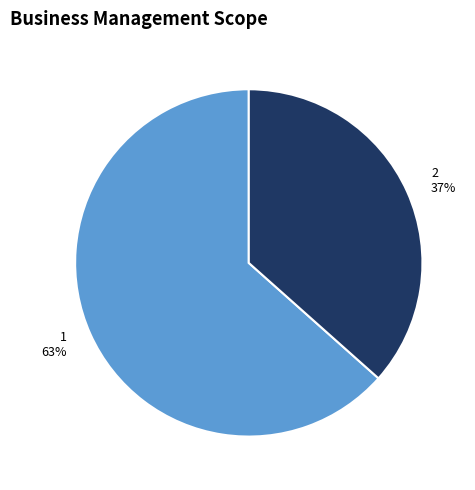

What is the largest slice in the pie chart?

1